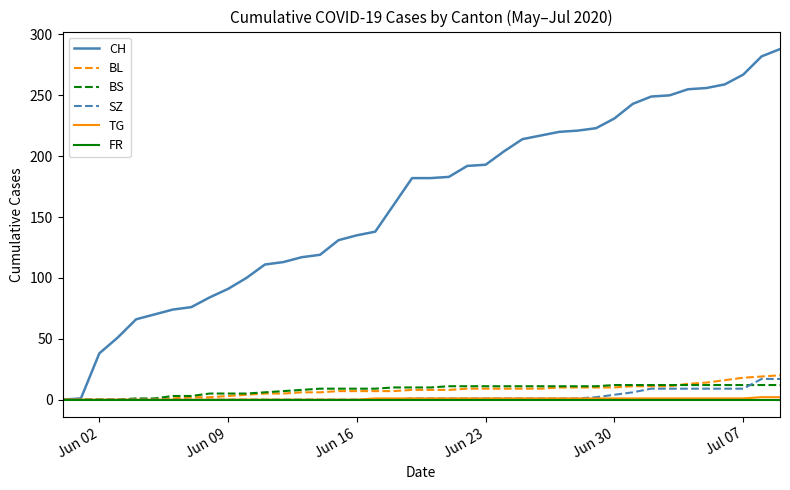

What is the greatest value displayed?

288